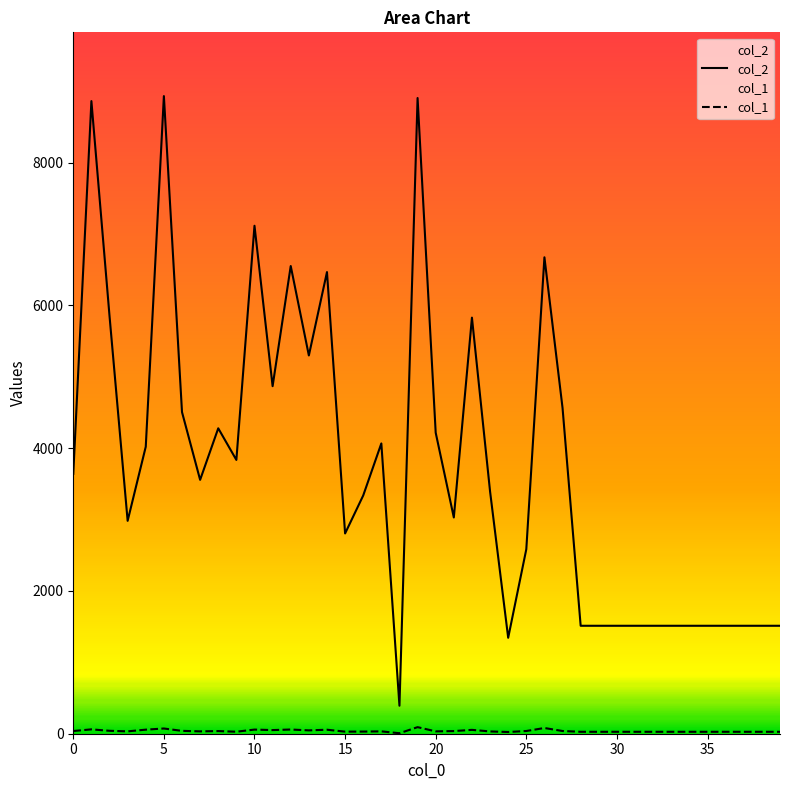

Where is the first local minimum for col_1?

3